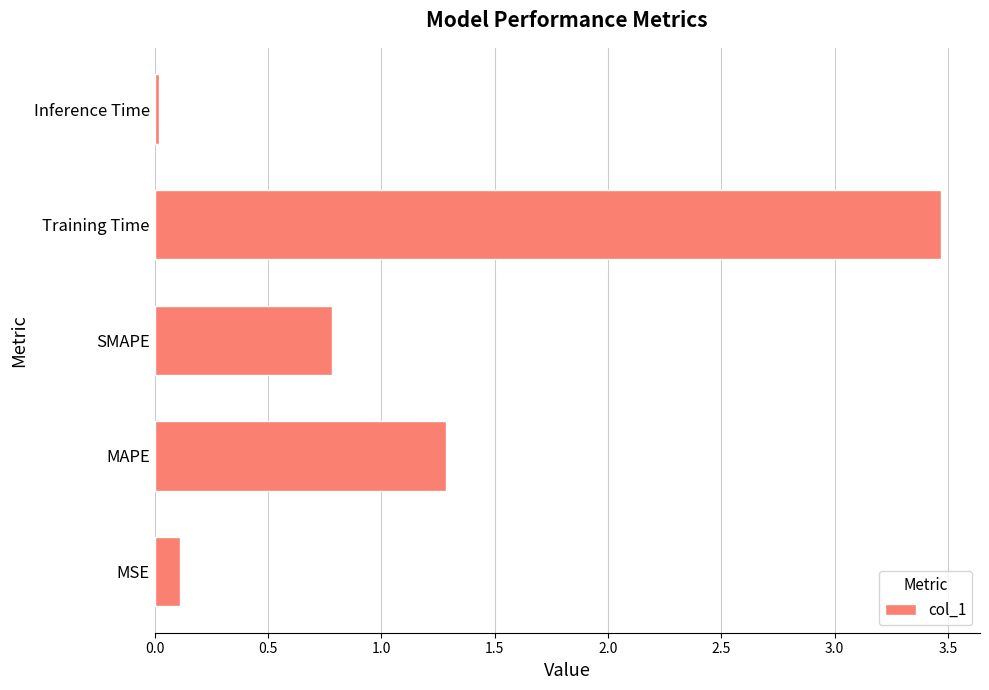

Which category has the lowest value across all series?

Inference Time